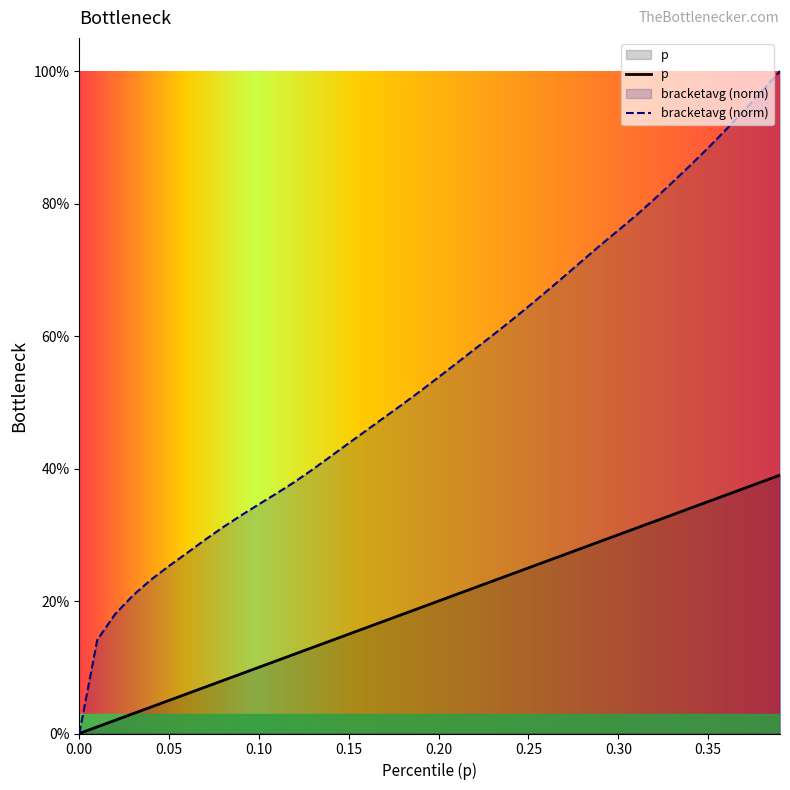

What is the sum of all p values?

7.8